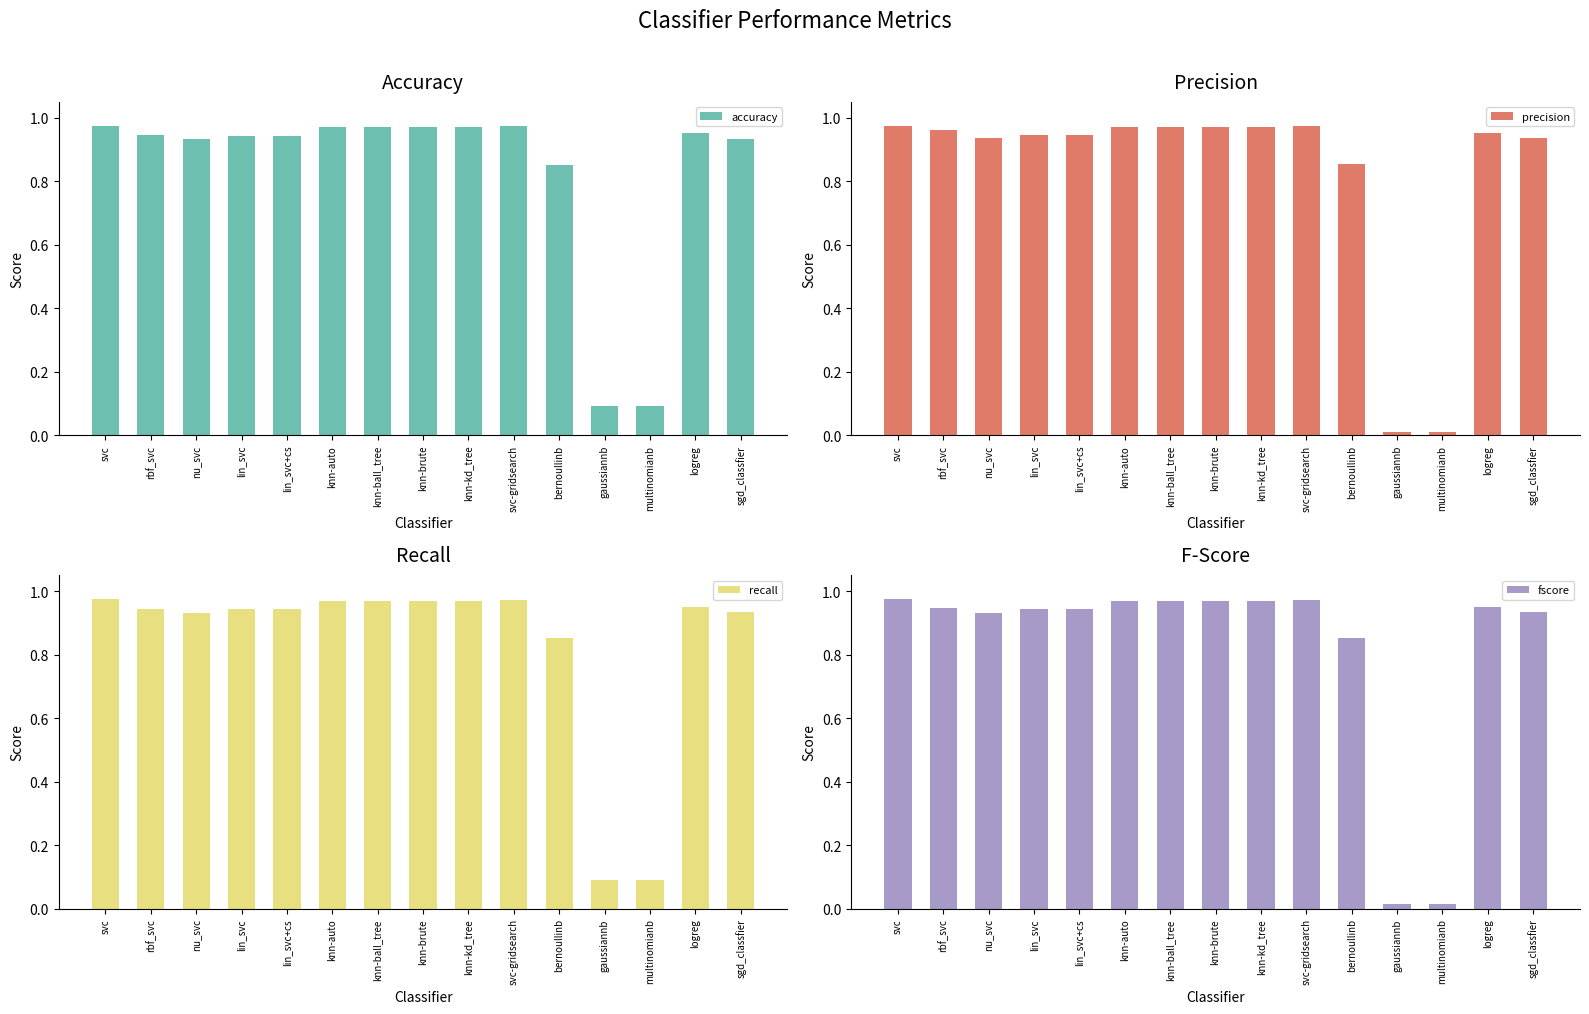

Between svc-gridsearch and svc, which is larger?

svc